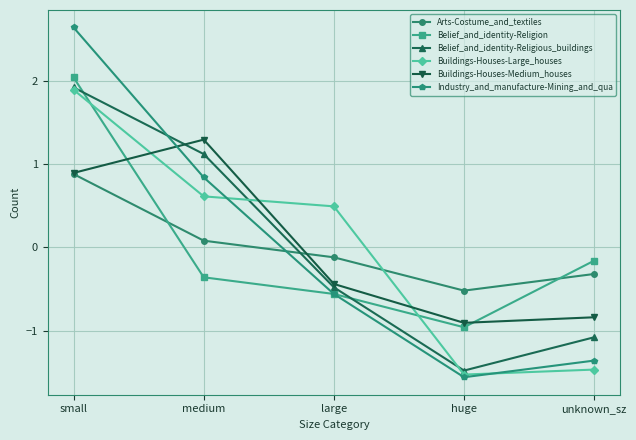

List the labels in order of Arts-Costume_and_textiles value, smallest first.

huge, unknown_sz, large, medium, small